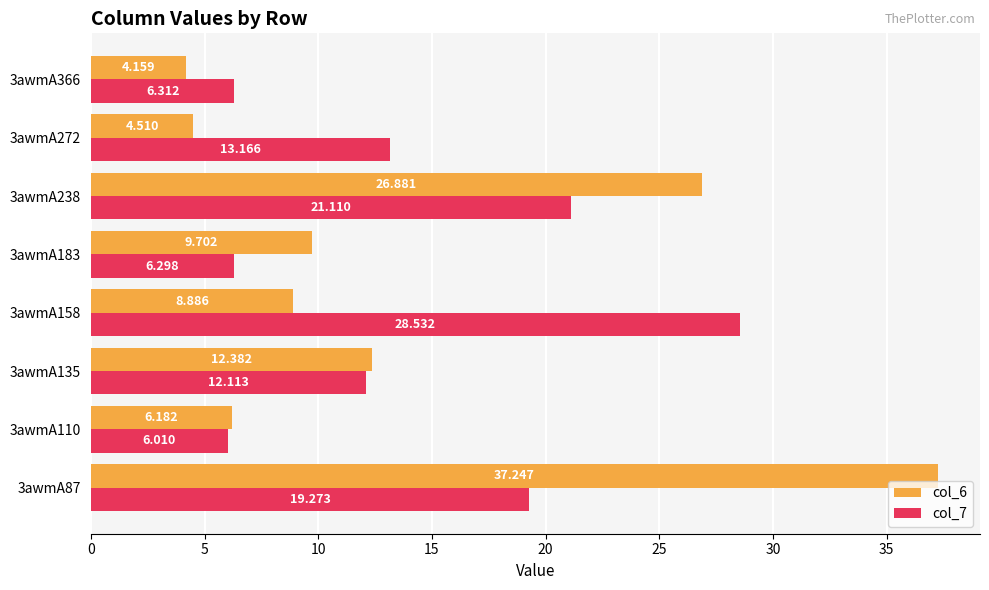

Which series has the largest total across all categories?

col_7